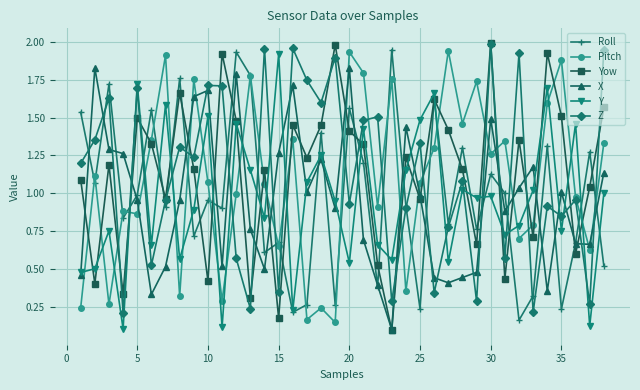

True or false: Pitch and Yow cross at least once.

True